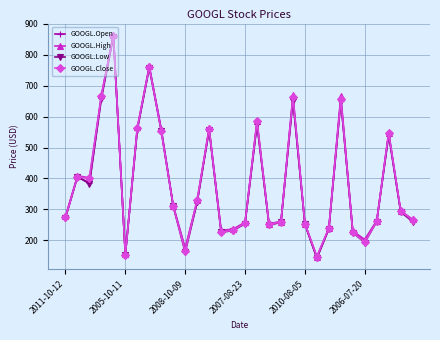

What is the smallest value displayed?

142.8